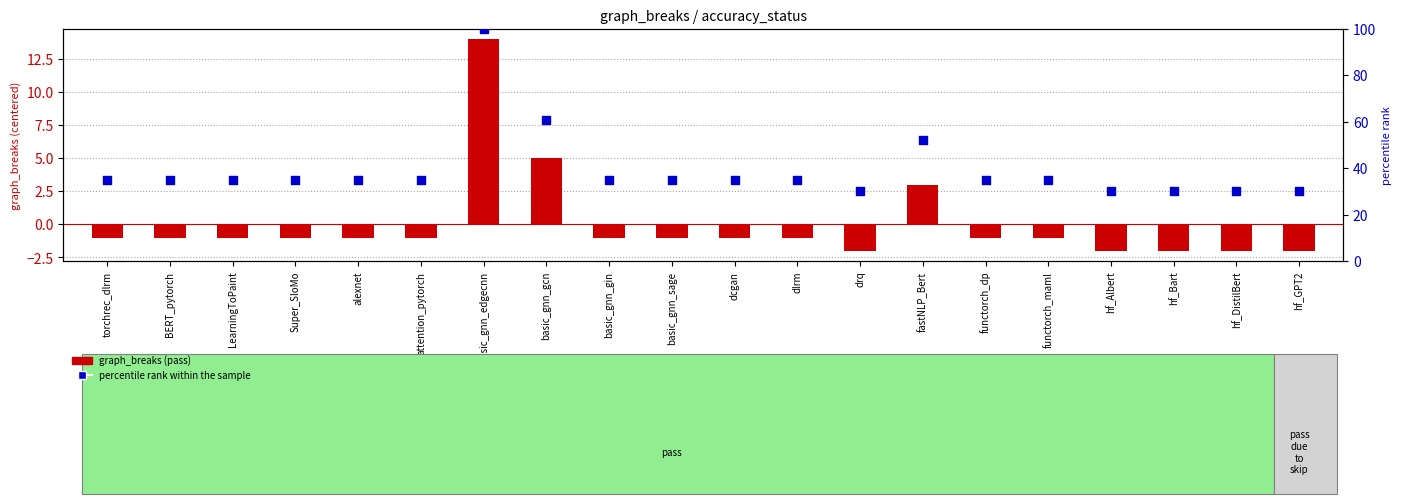

At how many categories does at least one series exceed 25?

20